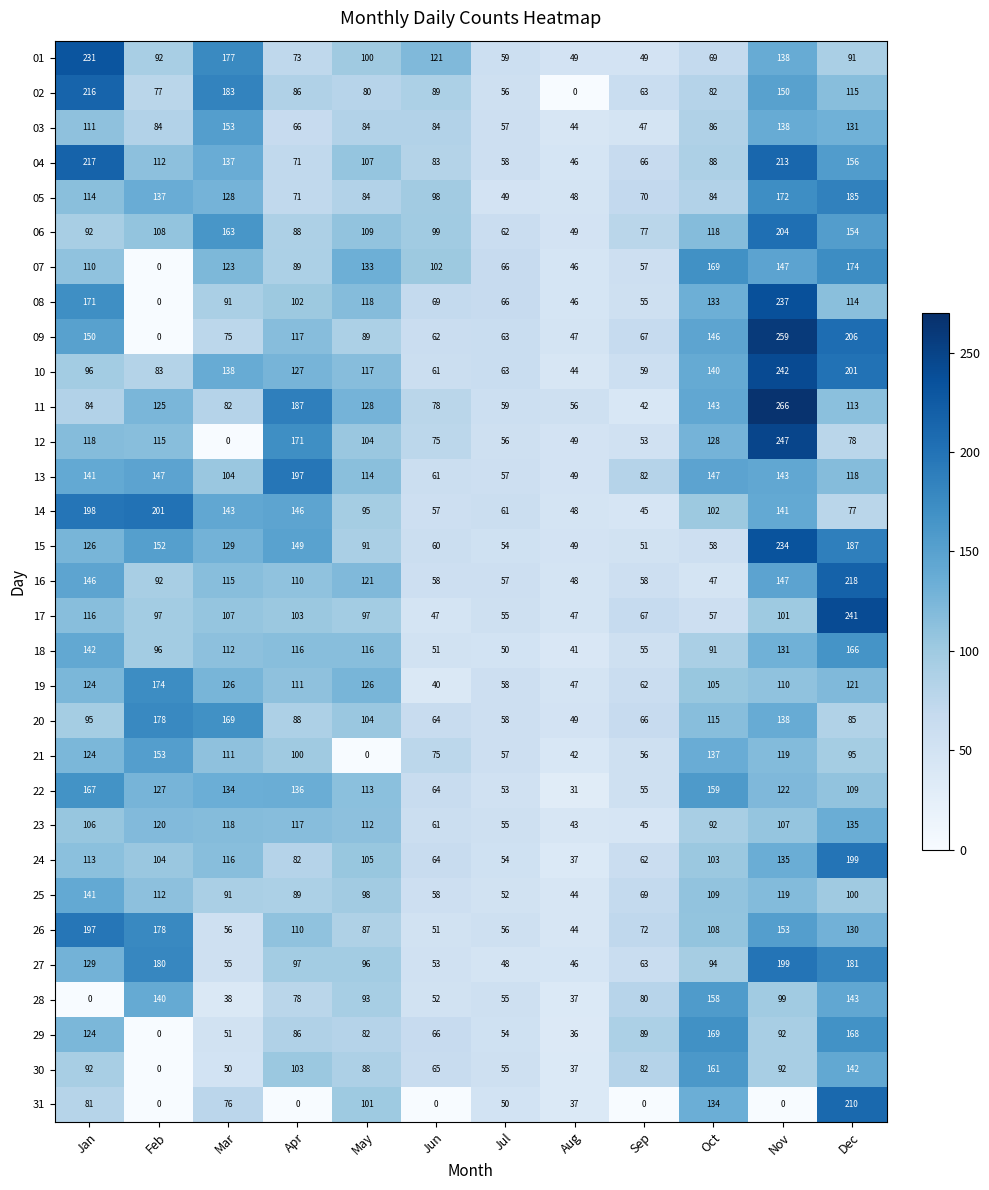

List the labels in order of 04 value, largest first.

Jan, Nov, Dec, Mar, Feb, May, Oct, Jun, Apr, Sep, Jul, Aug